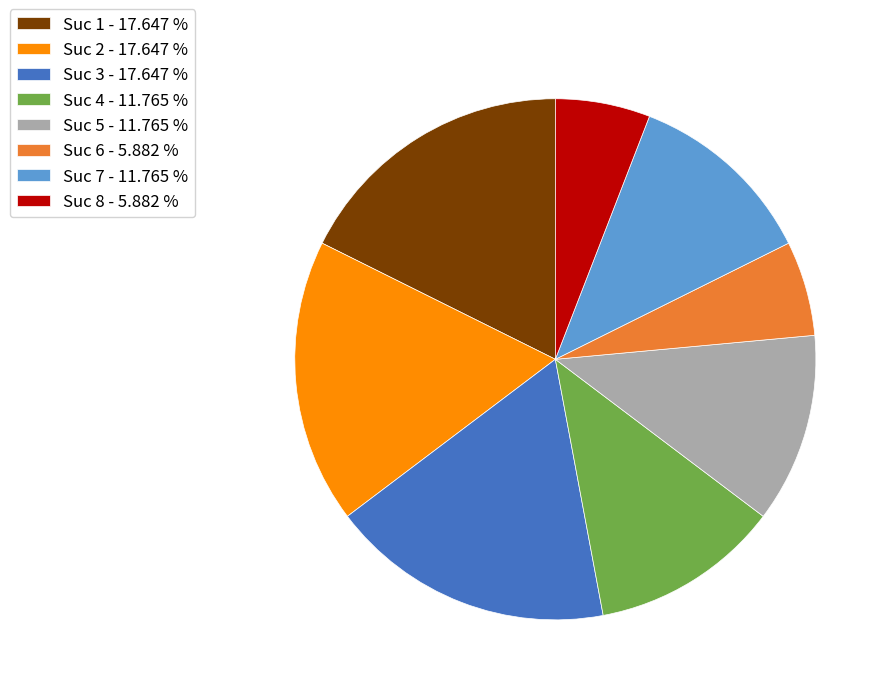

True or false: Suc 2 accounts for 18% of the total.

True